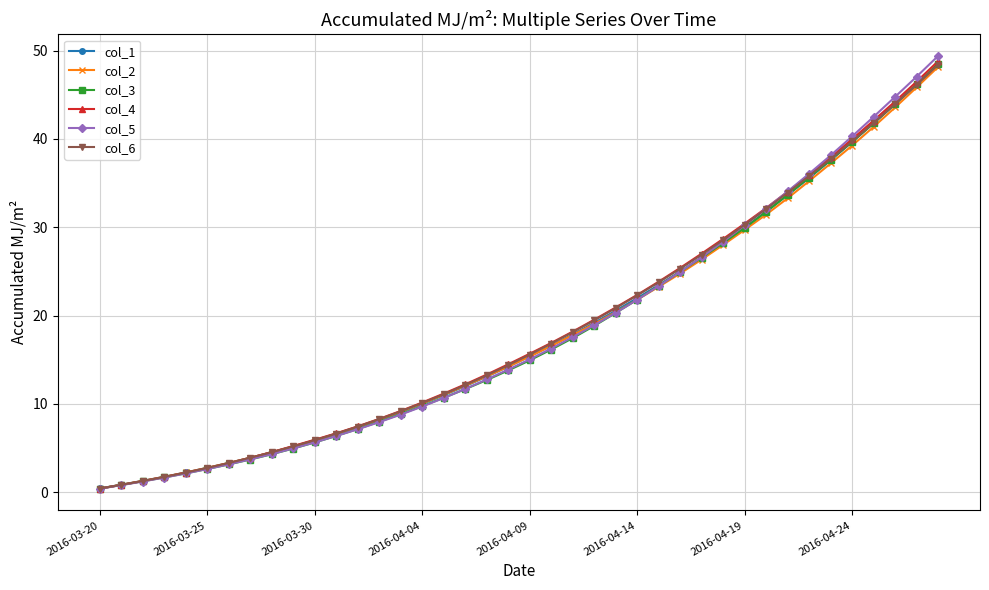

What is the difference between the maximum and minimum values in the col_4 series?

48.4